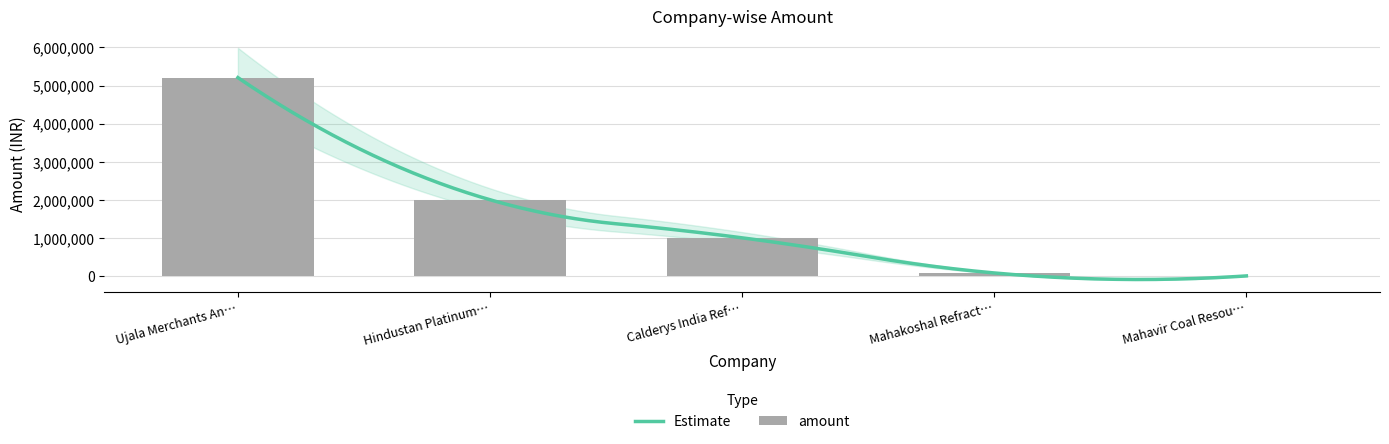

The value at Mahakoshal Refract… is 77500. True or false?

True